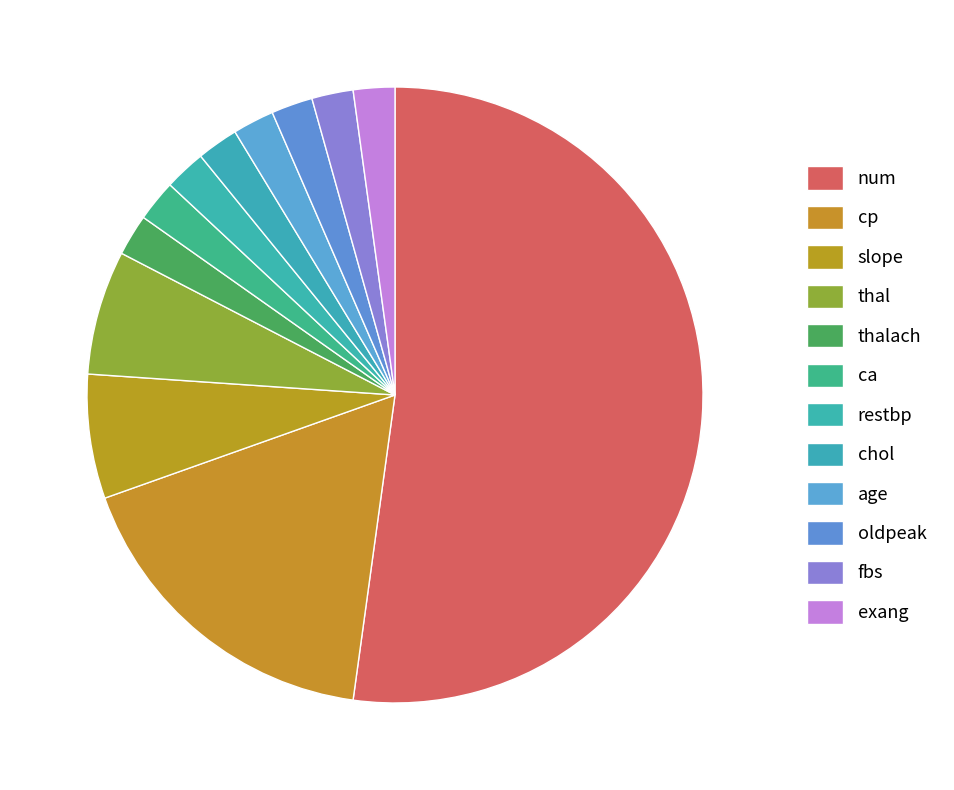

To the nearest percent, what is the combined percentage of ca and fbs?

4%